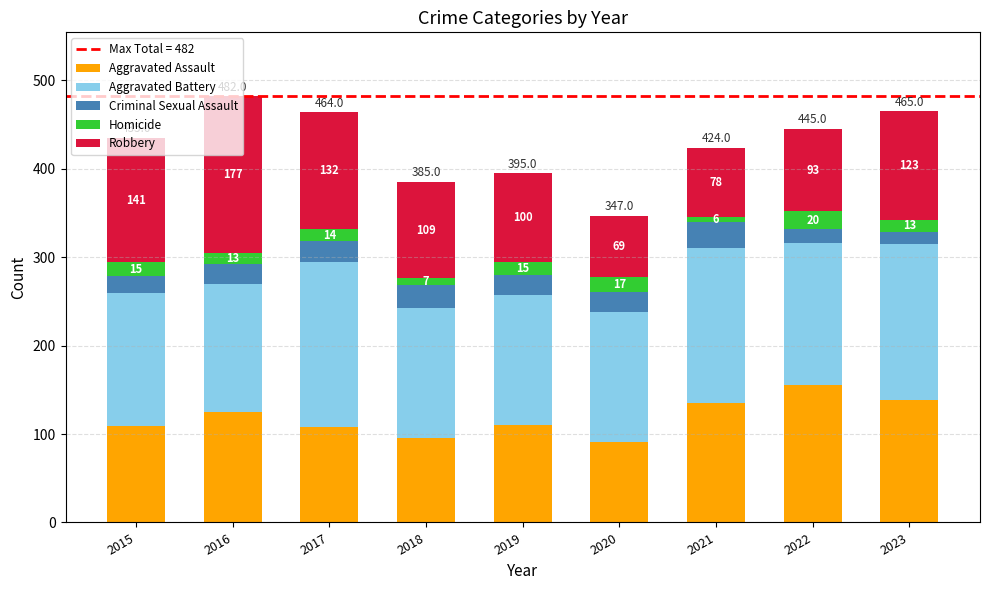

The value of Aggravated Assault at 2017 is 65. True or false?

False